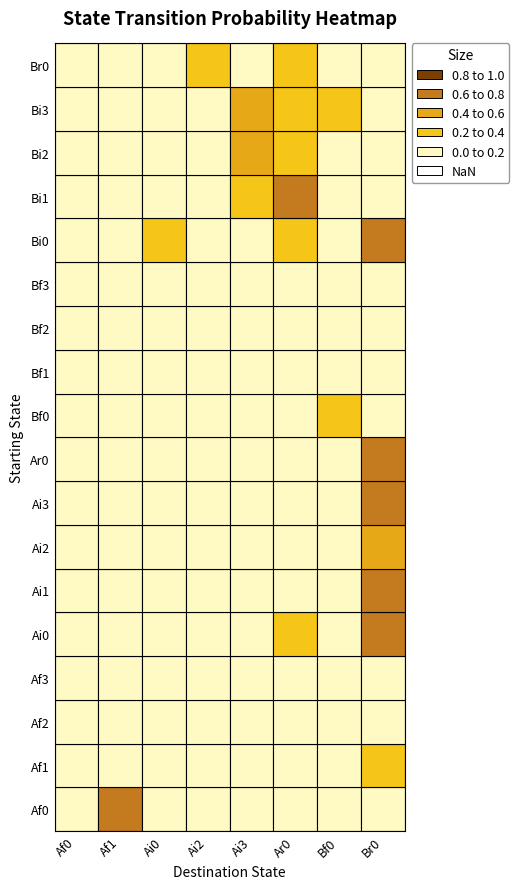

What is the total value across all series at Ar0?

1.0